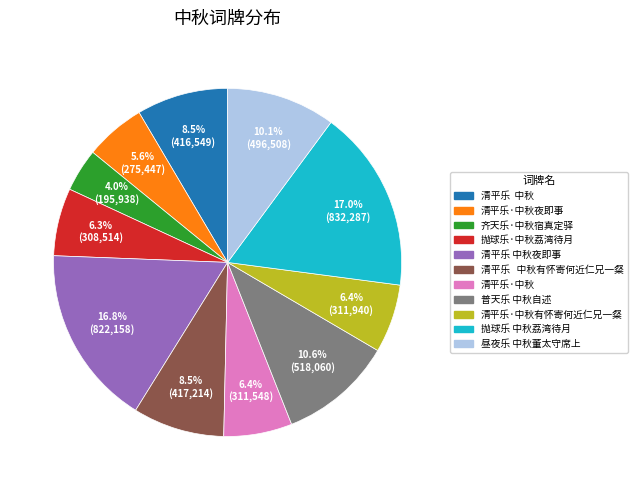

Is there a majority slice in this chart?

No